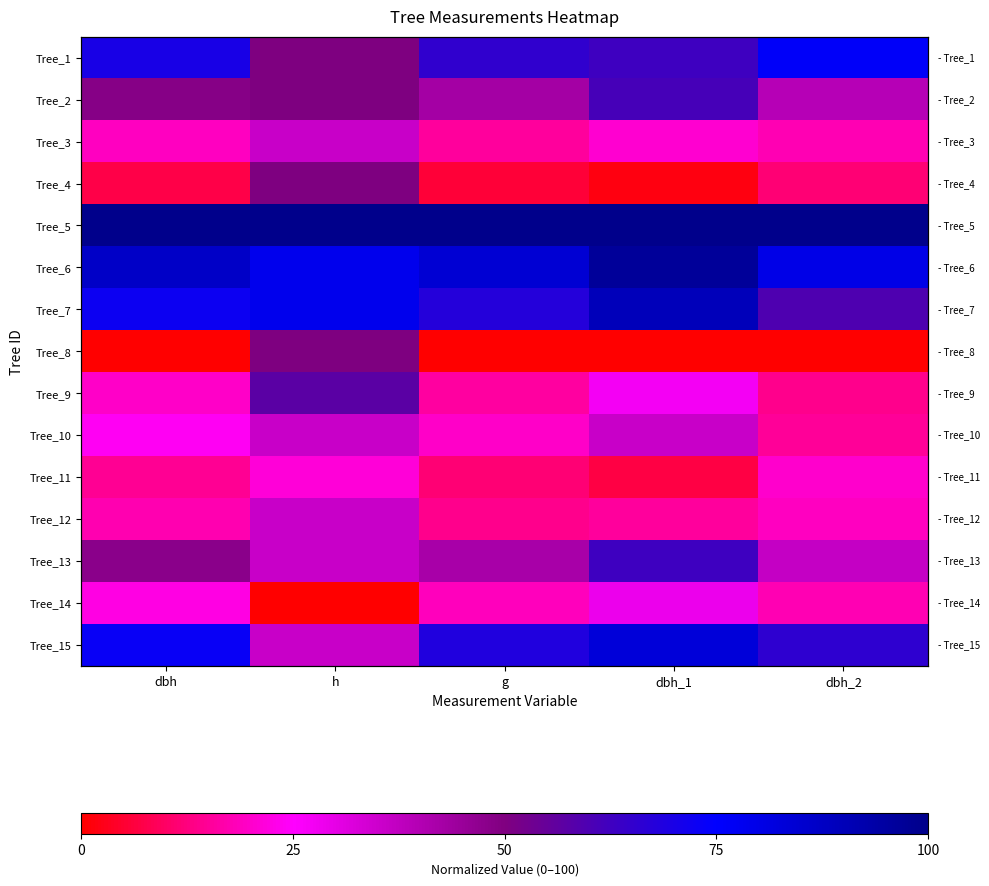

Rank the series by their maximum value, from highest to lowest.

Tree_5, Tree_6, Tree_7, Tree_15, Tree_1, Tree_13, Tree_2, Tree_9, Tree_4, Tree_8, Tree_3, Tree_10, Tree_12, Tree_14, Tree_11